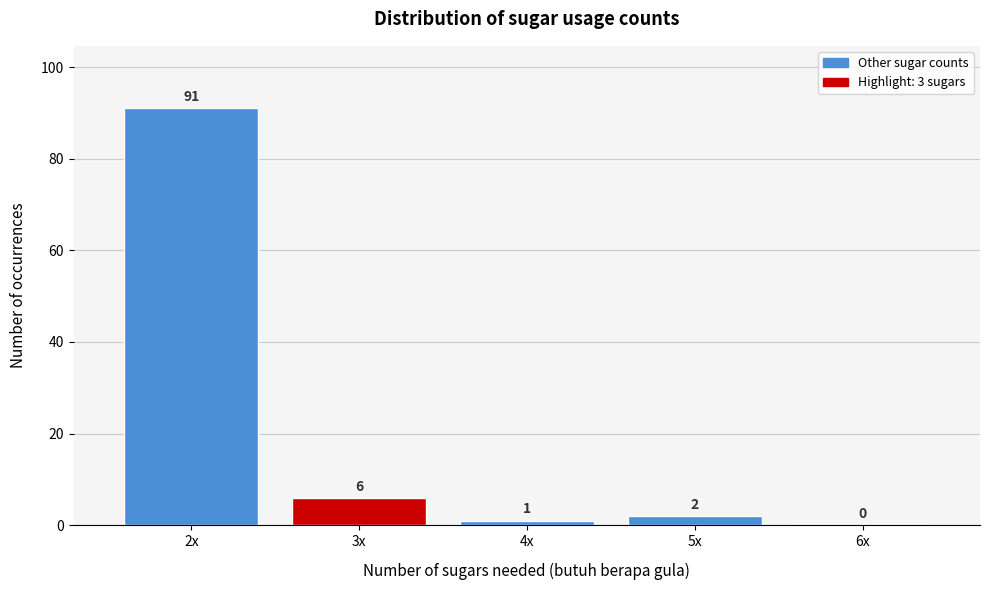

Reading left to right, list all the values displayed in this chart.

2x=91	3x=6	4x=1	5x=2	6x=0